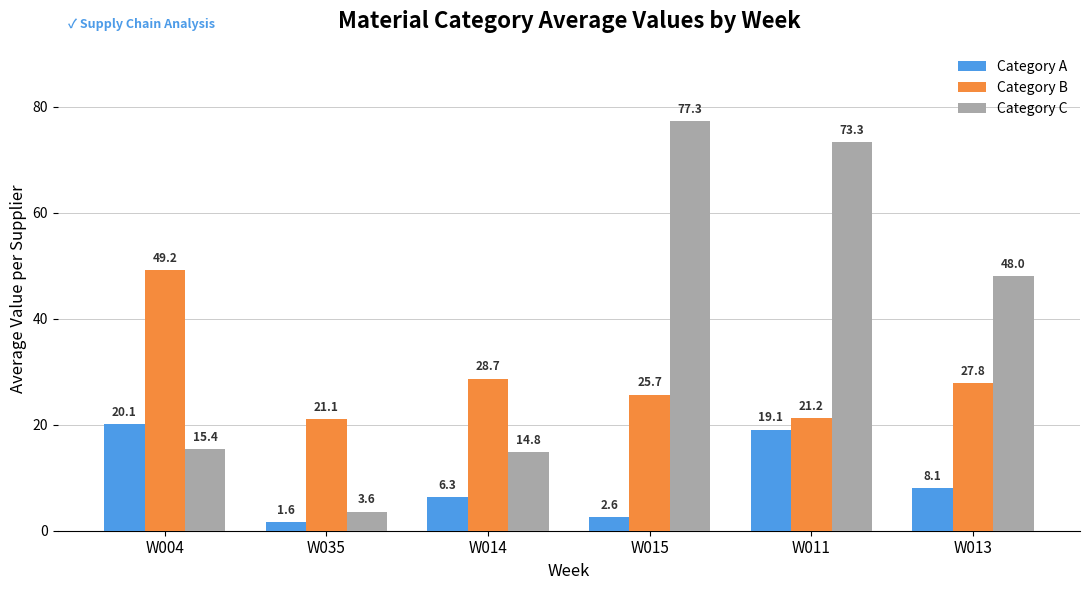

Which series changed the most between W015 and W013?

Category C